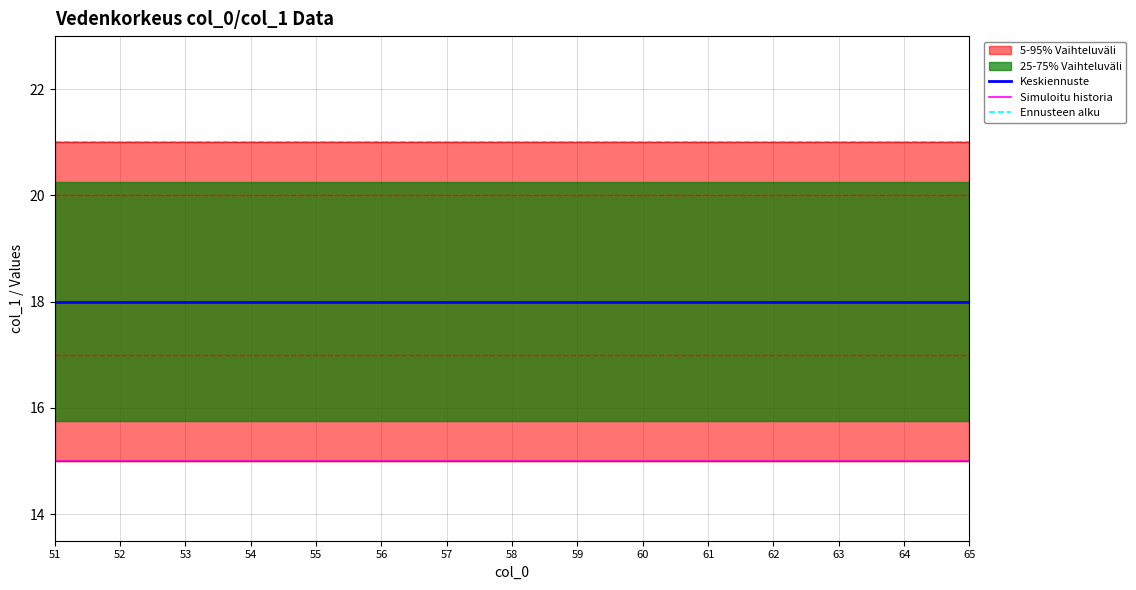

Where is Keskiennuste nearest to the value 18?

51